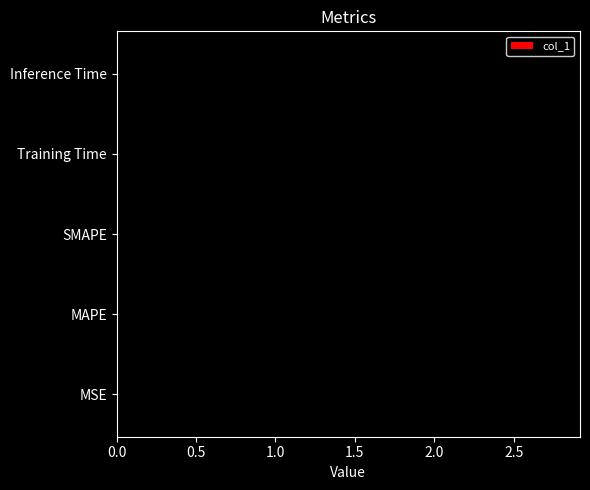

The value at Training Time is 5.0. True or false?

False